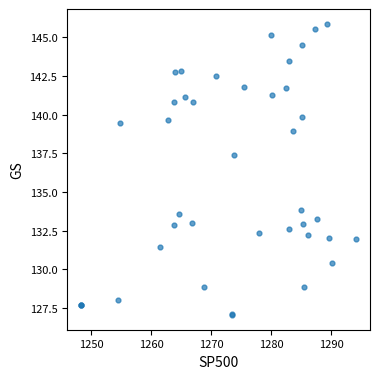

What Y value in the scatter plot is closest to 136?

137.4